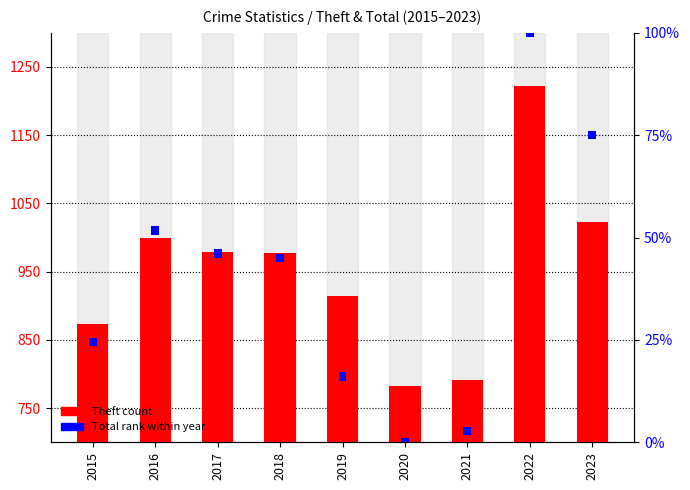

At how many categories does at least one series exceed 134?

9